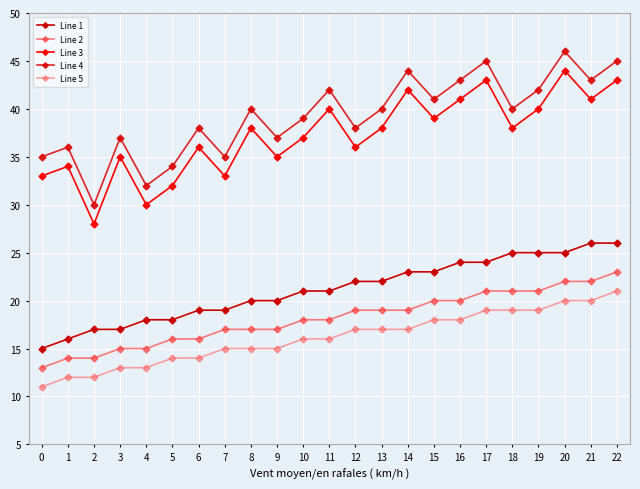

What is the sum of the Line 4 values at 12 and 8?

78